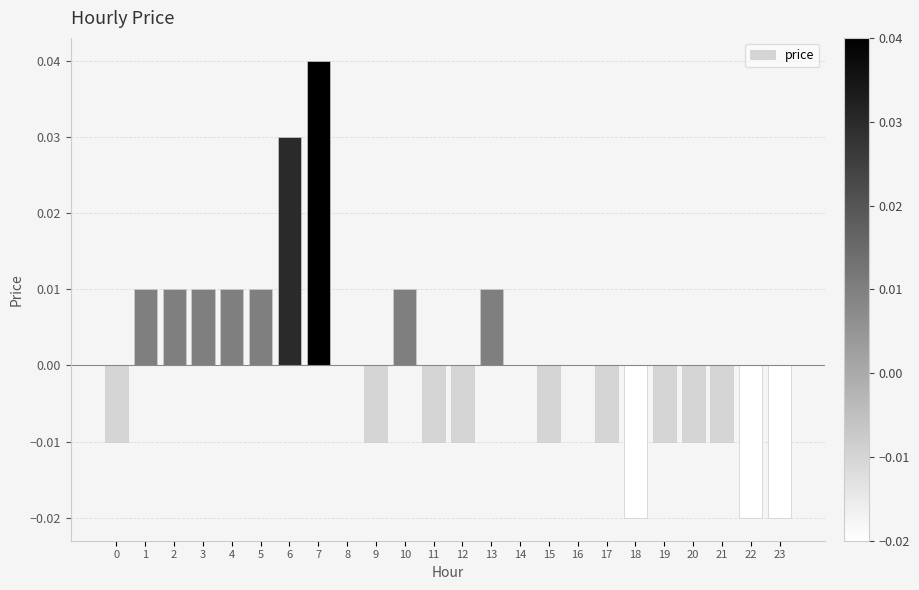

At which category does the chart reach its peak across all series?

7